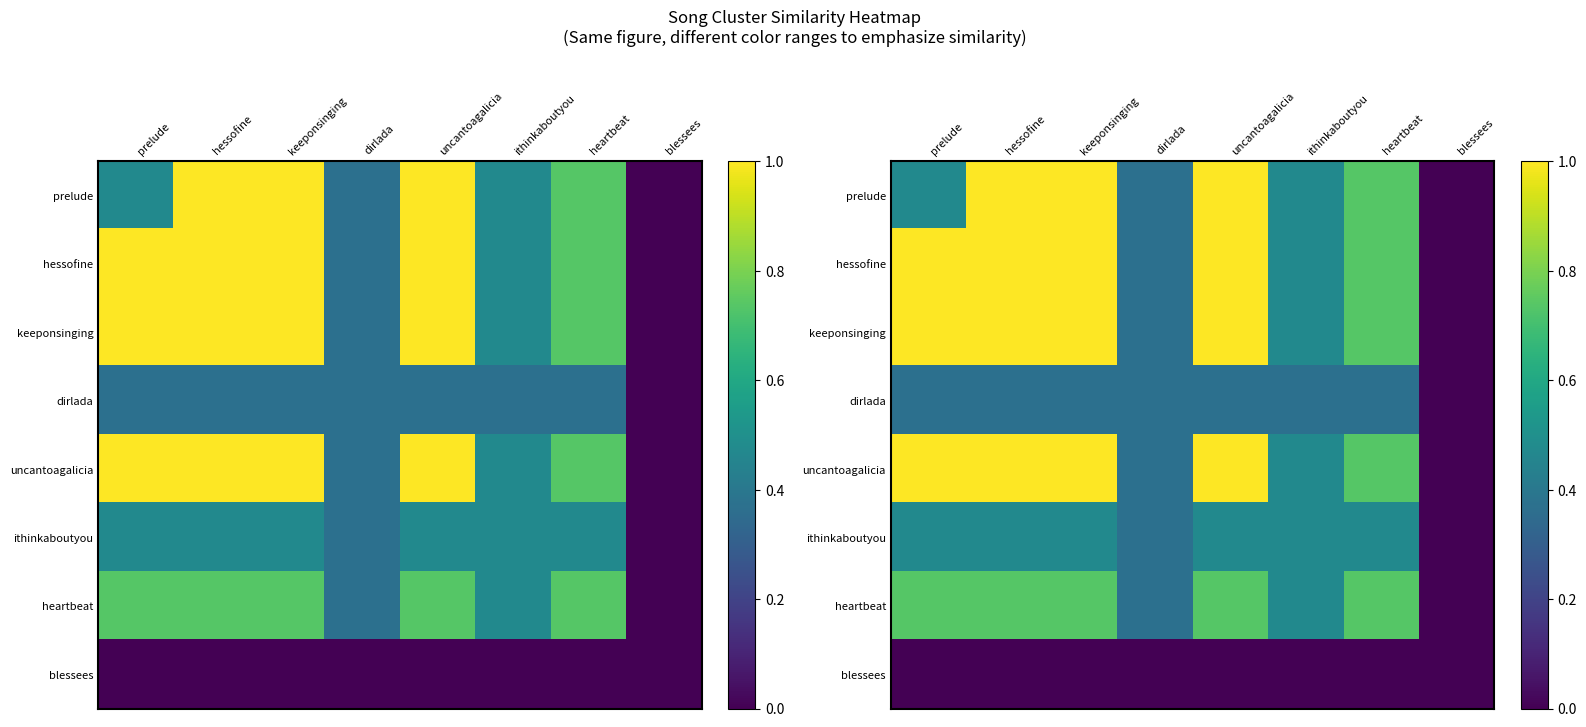

Which series changed the most between ithinkaboutyou and heartbeat?

prelude